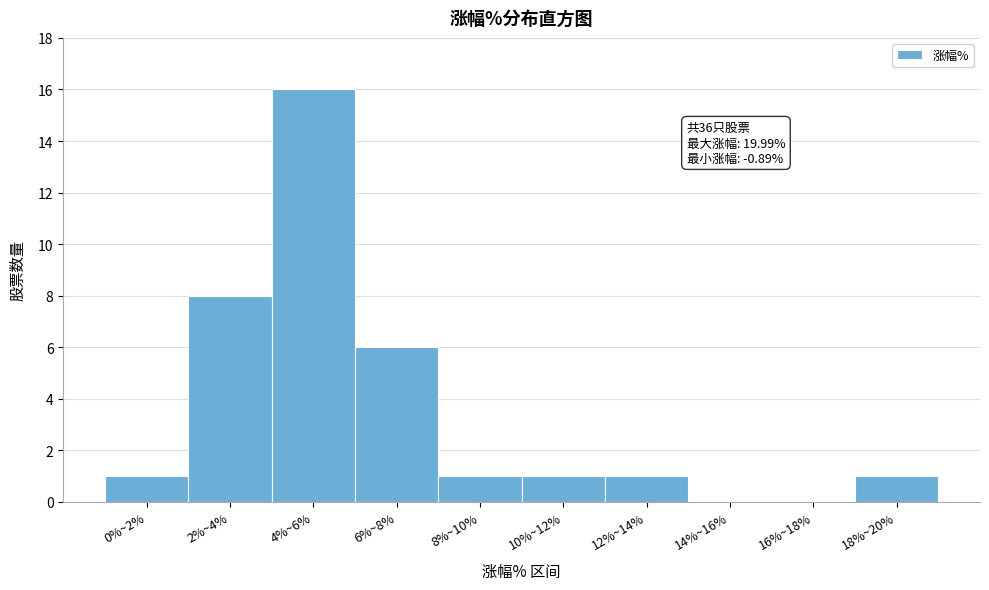

Reading left to right, what are all the values shown in this chart?

0%~2%=1	2%~4%=8	4%~6%=16	6%~8%=6	8%~10%=1	10%~12%=1	12%~14%=1	14%~16%=0	16%~18%=0	18%~20%=1